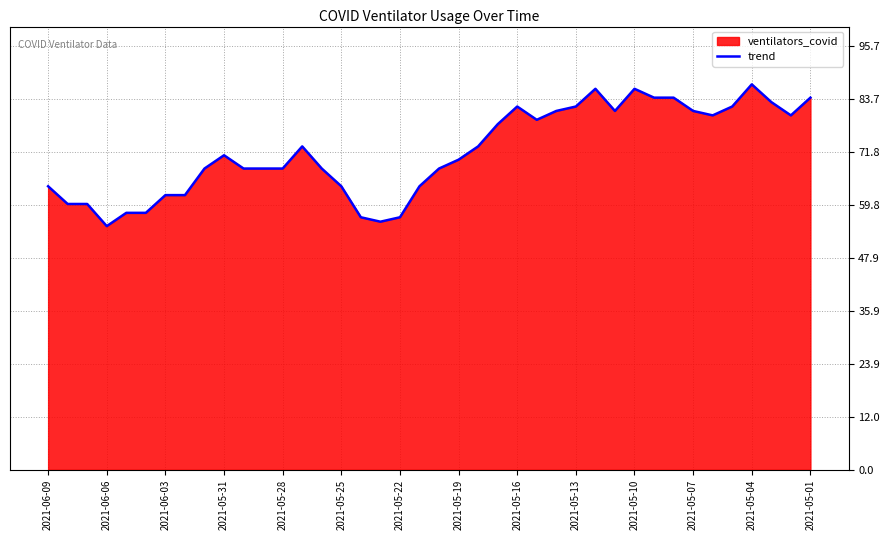

How many data points are less than 71?

20